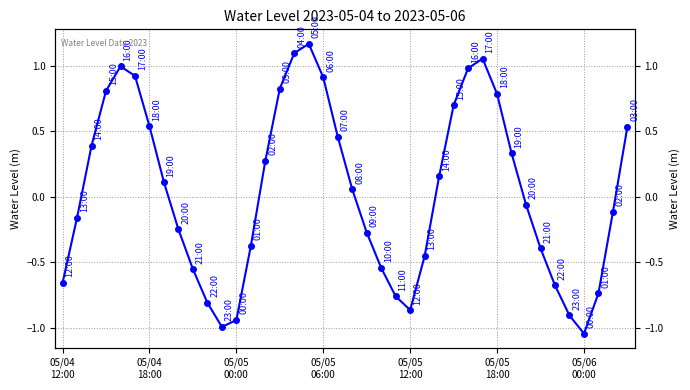

What is the difference between the values at 23 and 35?

0.1